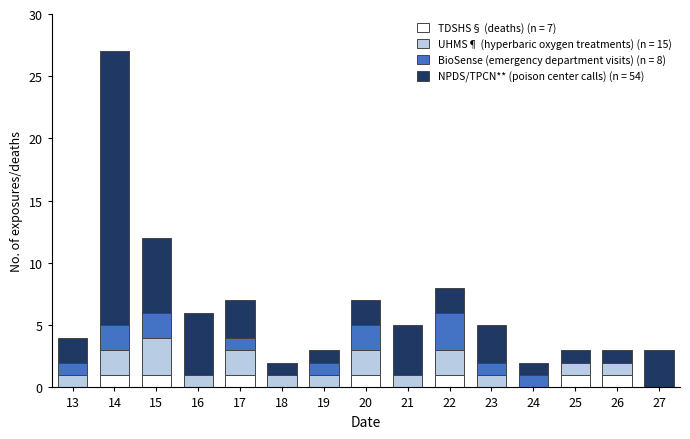

At which category is the sum across all series the highest?

14